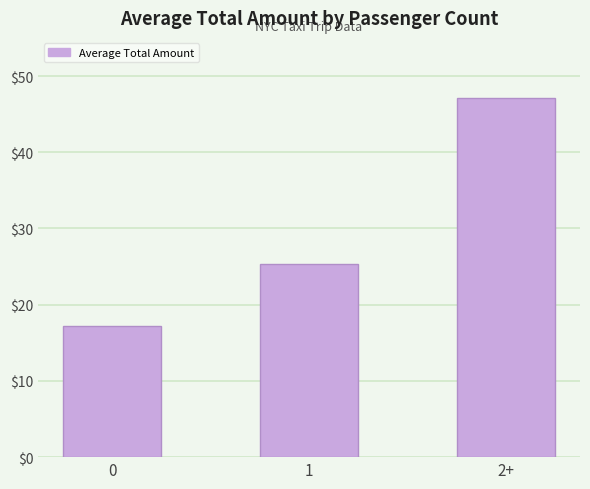

What is the sum of all values?

89.6